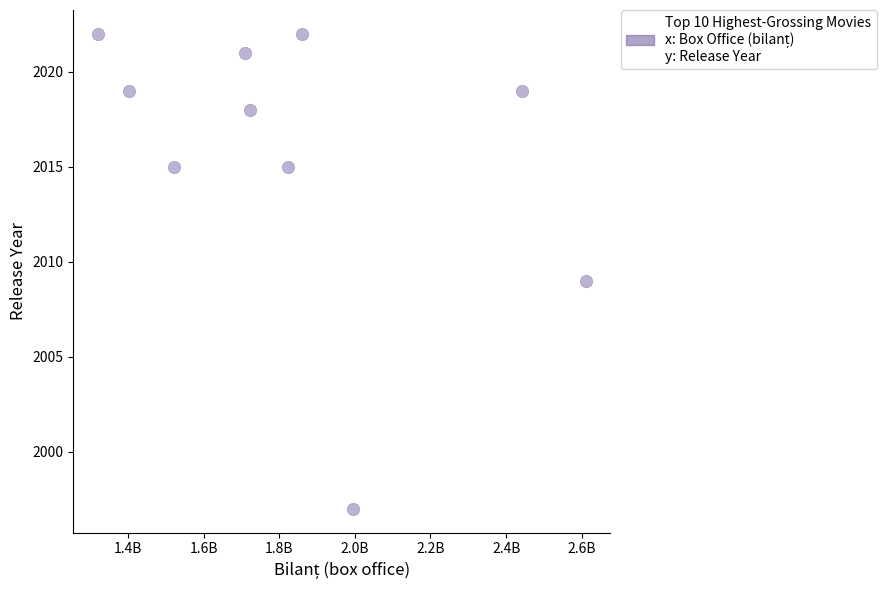

What is the range of X values (max minus min)?

1290246203